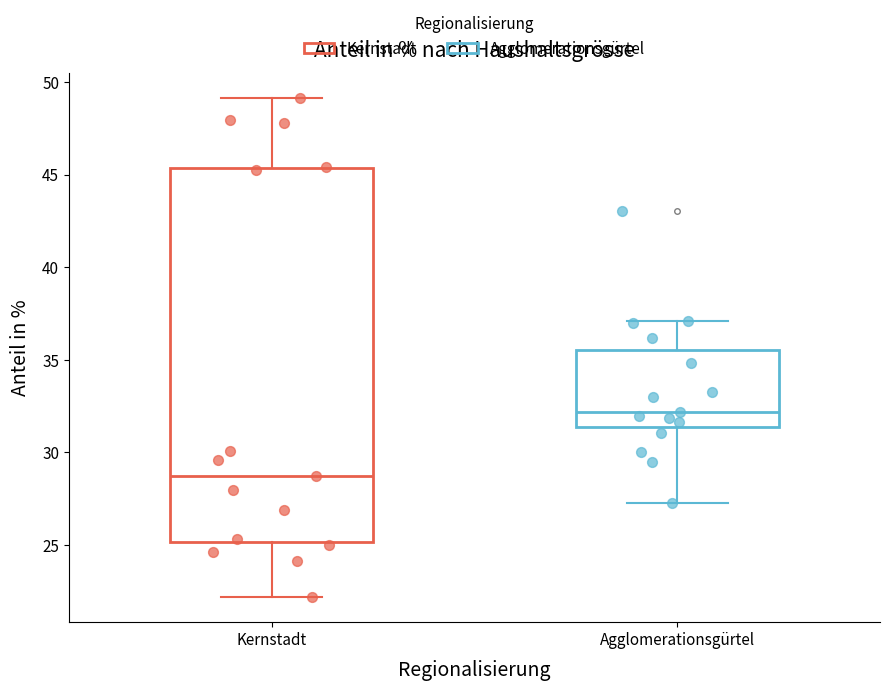

Reading left to right, read every box against the y-axis: the position of its median line, the range the box covers, and the ends of its whiskers. The values are not printed on the chart, so give them approximately, as read against the axis.

Kernstadt: median 28.5, box 25.0 to 45.5, whiskers 22.0 to 49.0
Agglomerationsgürtel: median 32.0, box 31.5 to 35.5, whiskers 27.5 to 37.0